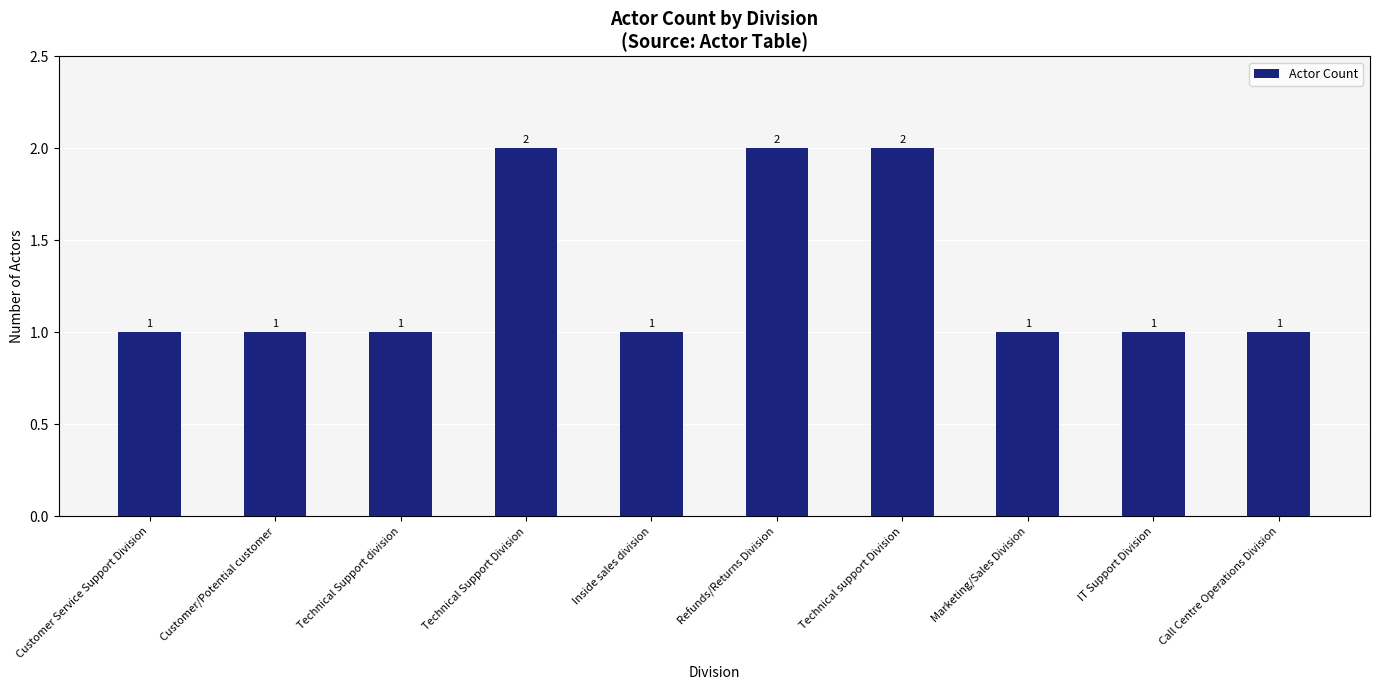

What is the sum of the values at Marketing/Sales Division and IT Support Division?

2